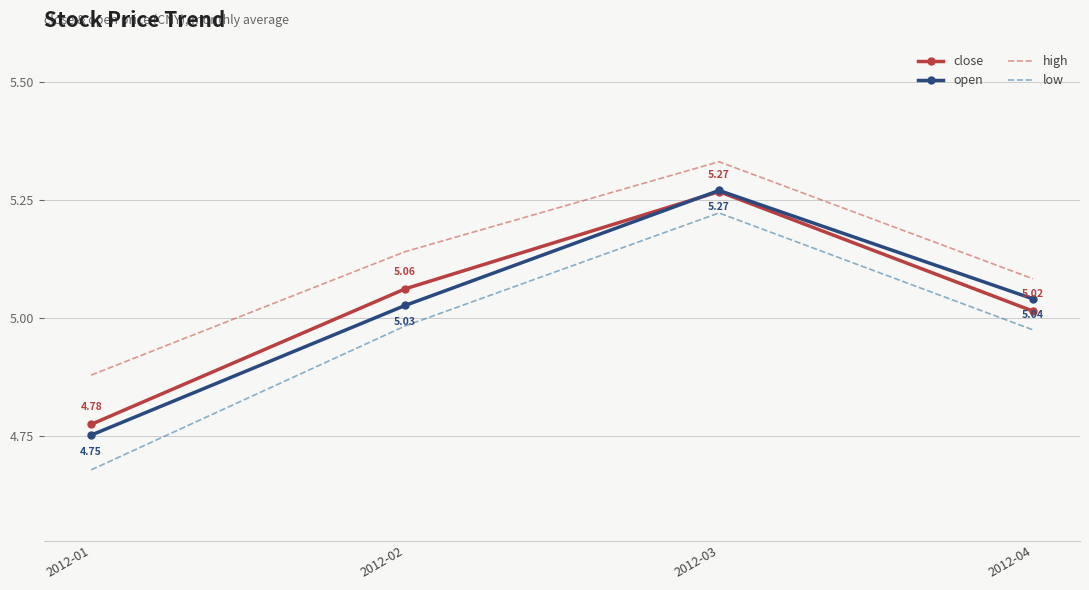

True or false: high has a value of 7.4 at 2012-04.

False